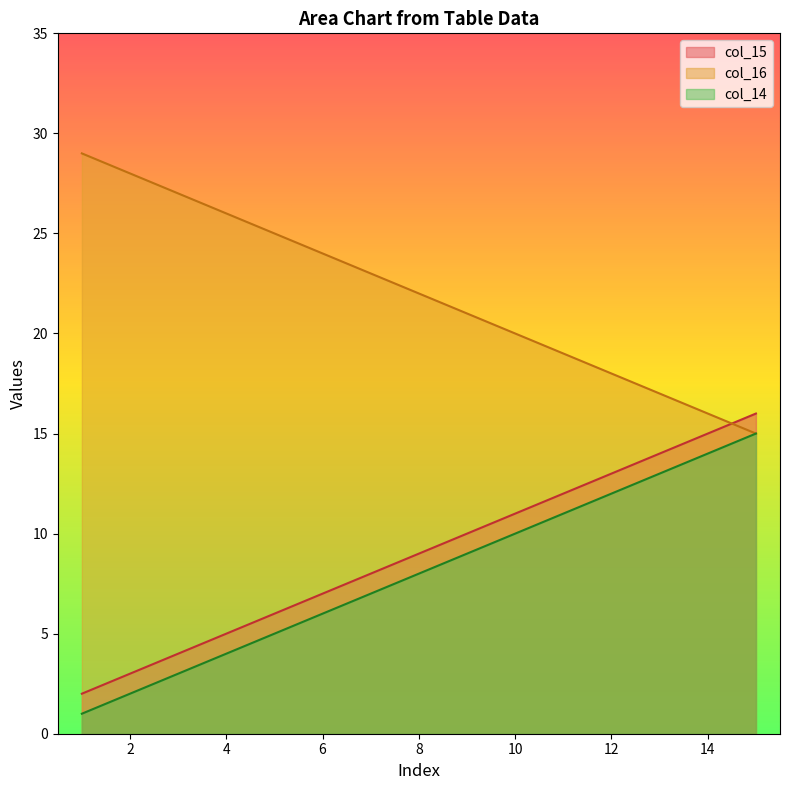

At which category does the chart reach its peak across all series?

1